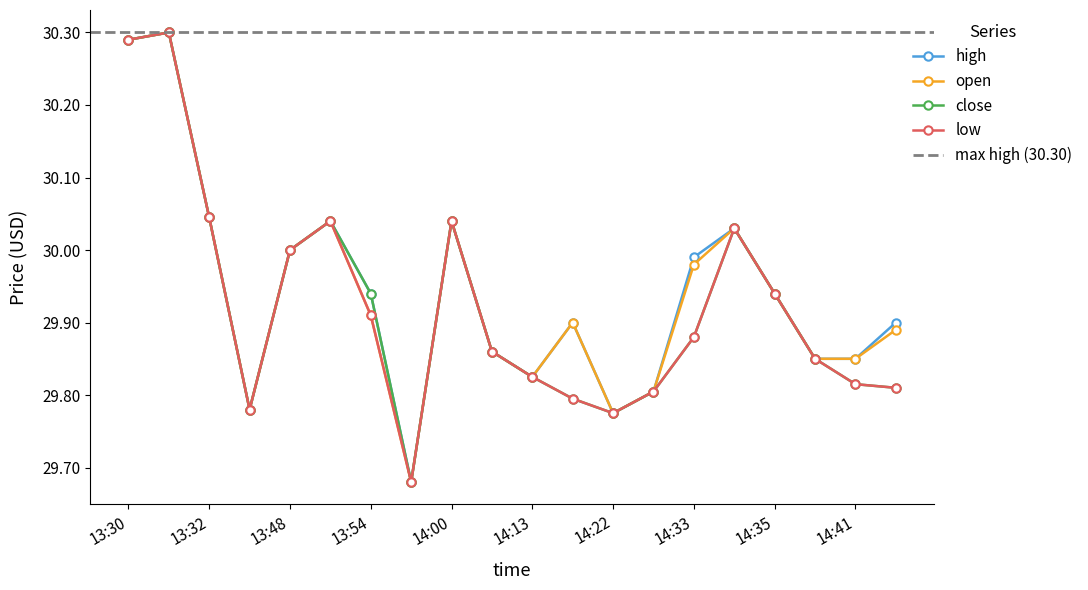

What is the difference between the maximum and second lowest values in the high series?

0.5